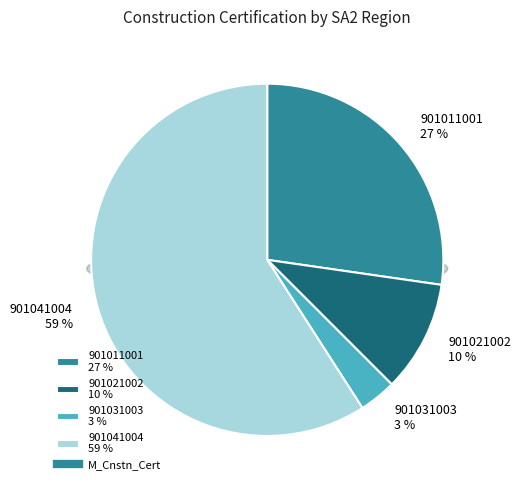

Count the number of slices in the pie.

4